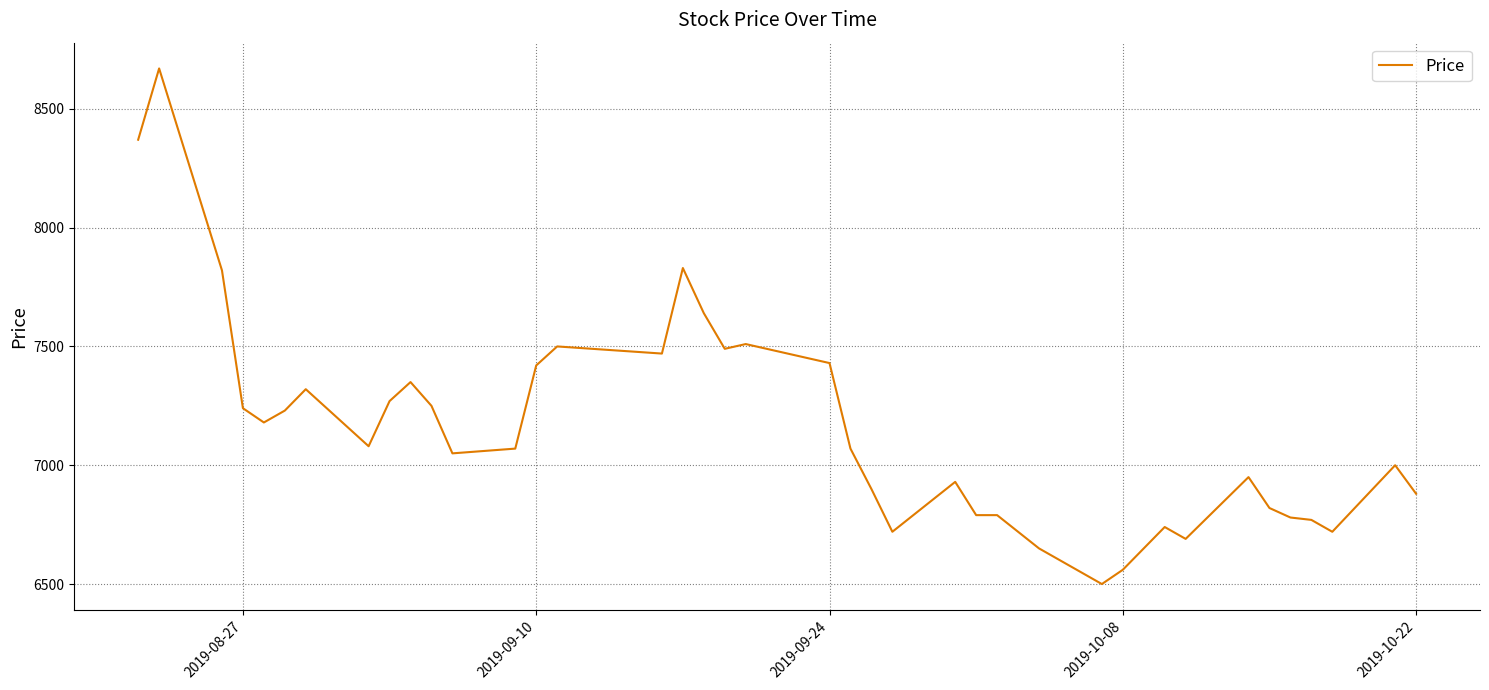

What is the minimum value shown in the chart?

6500